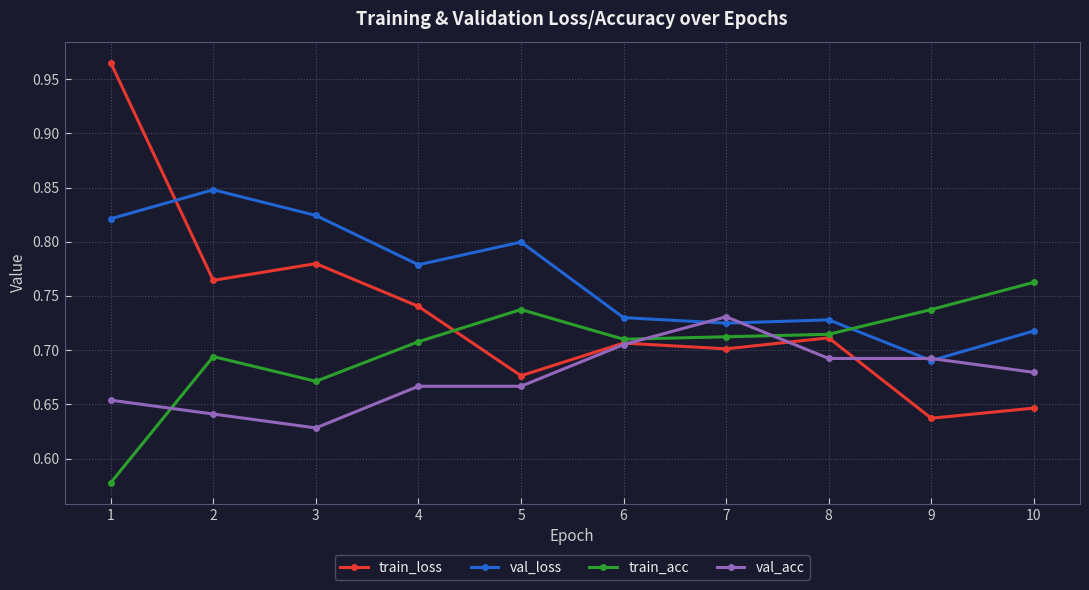

True or false: val_loss and train_loss intersect in this chart.

True